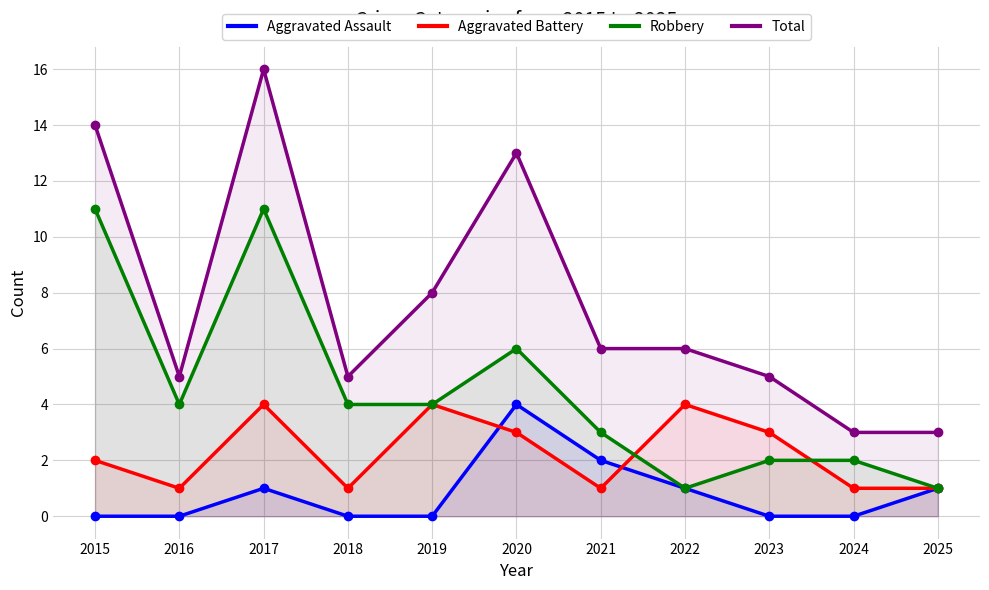

What value does the Total series have at 2015, to the nearest 5?

15